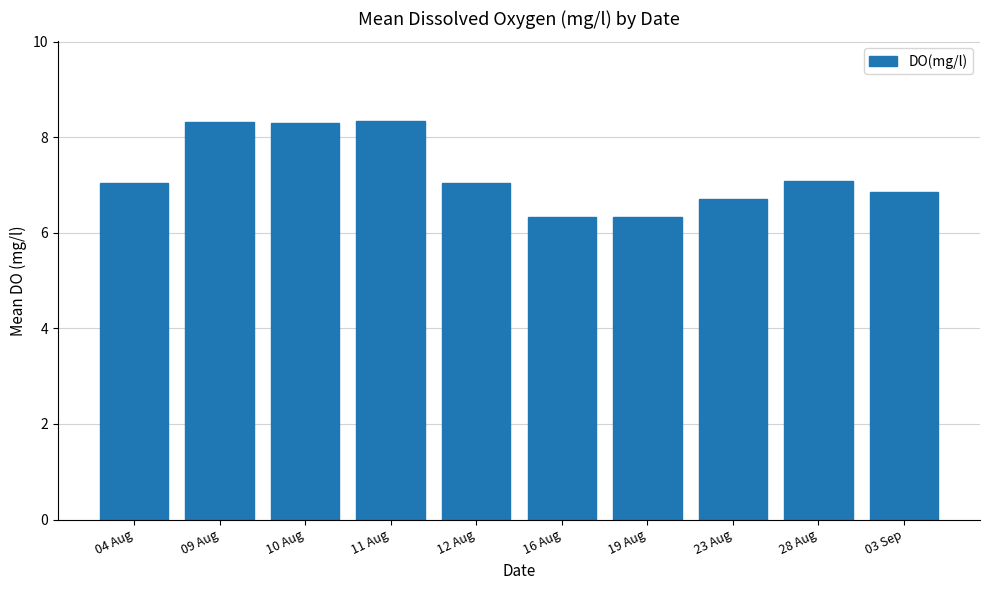

What value does the data have at 09 Aug?

8.3